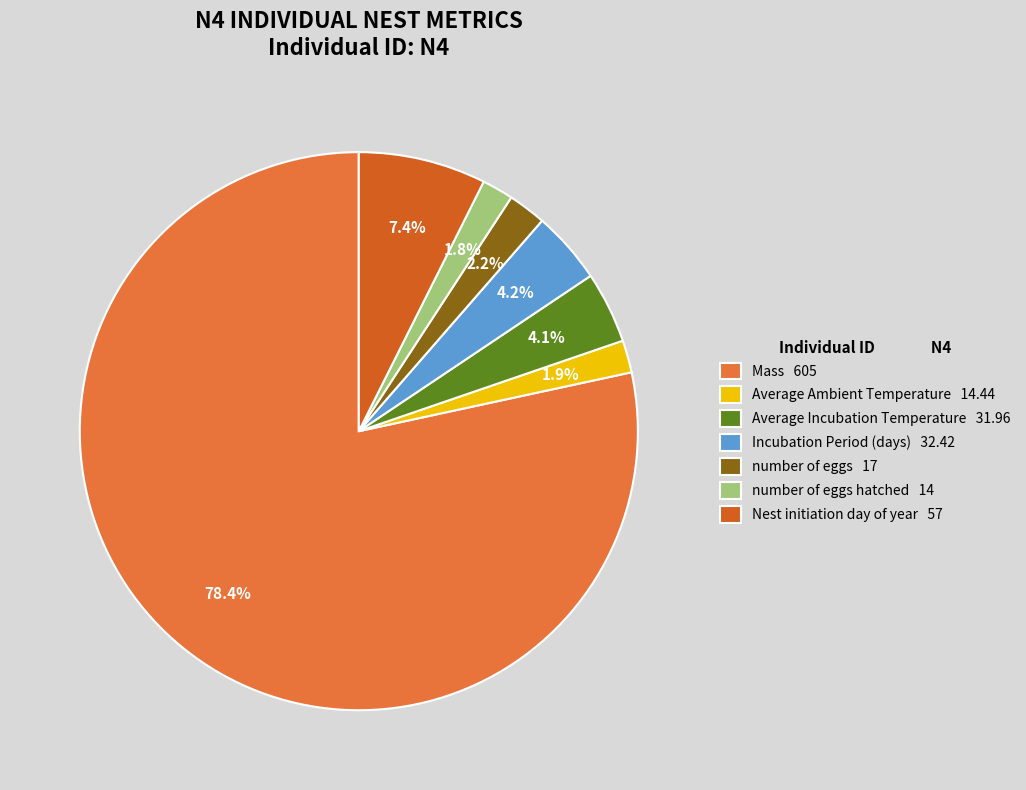

How many segments does this pie chart have?

7